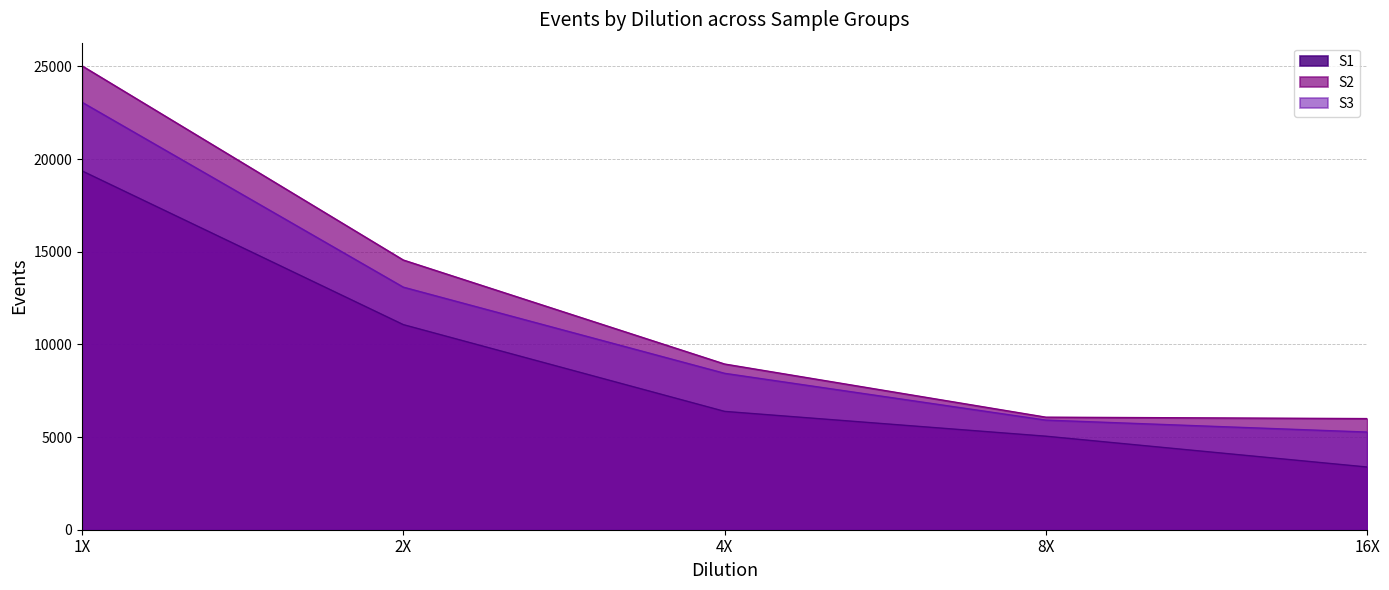

Reading left to right, what are all the values shown in this chart?

S1: 1X=19360	2X=11066	4X=6385	8X=5046	16X=3383
S2: 1X=25028	2X=14551	4X=8940	8X=6072	16X=5996
S3: 1X=23064	2X=13088	4X=8439	8X=5914	16X=5269